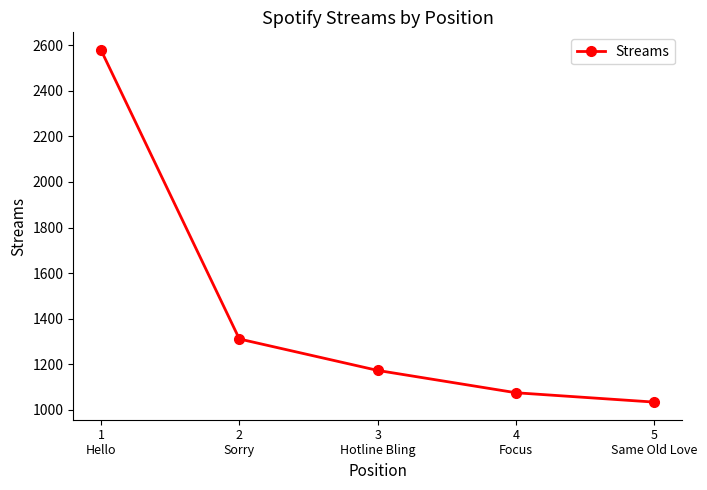

The value at 4
Focus is 1430. True or false?

False